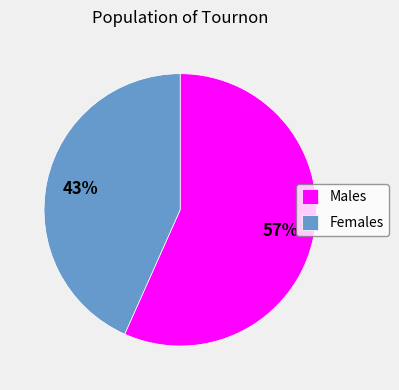

What percentage is the Females slice, to the nearest percent?

43%